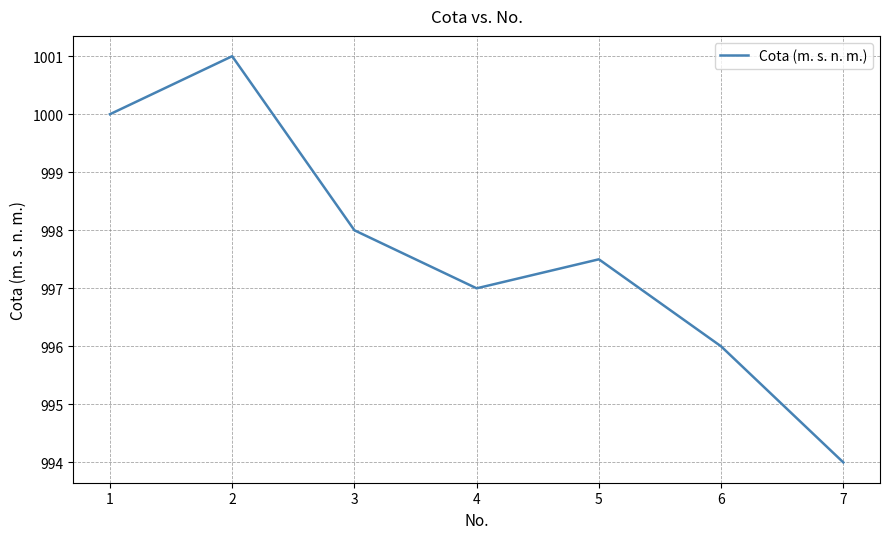

Count the number of categories in the chart.

7